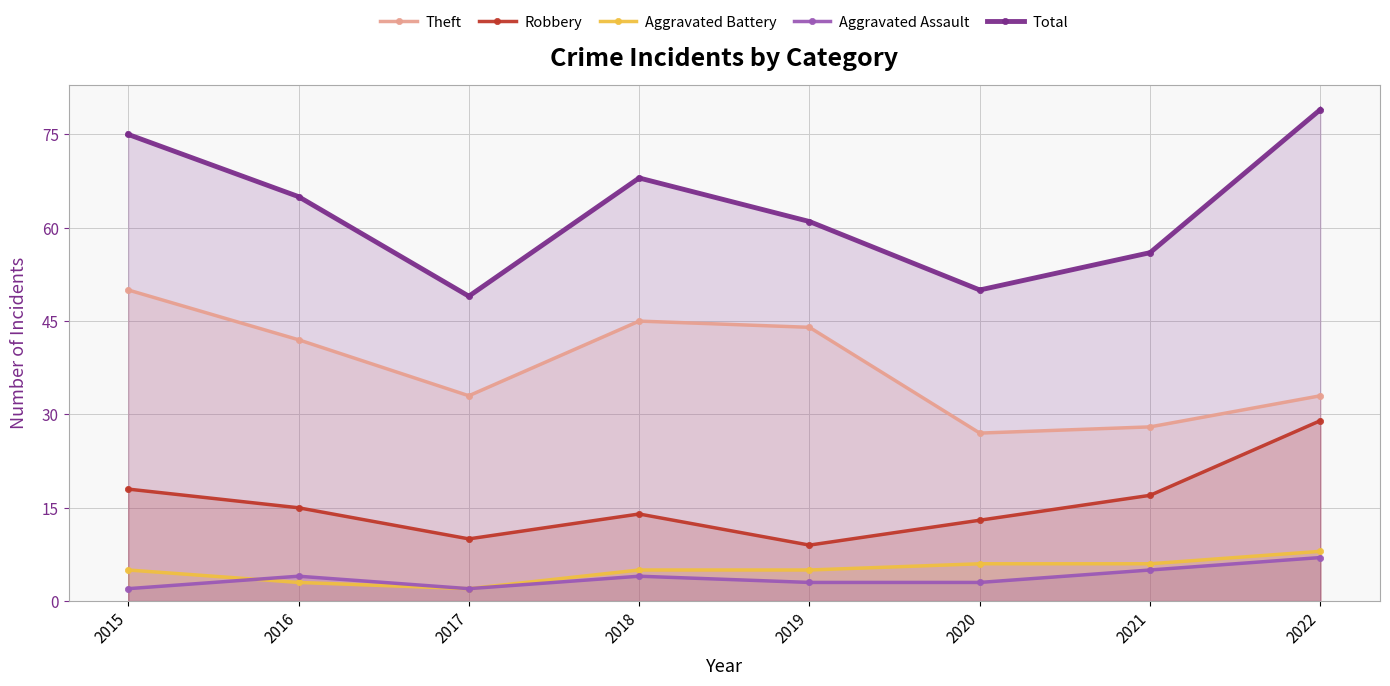

Does the chart display data point markers on the line(s)?

Yes